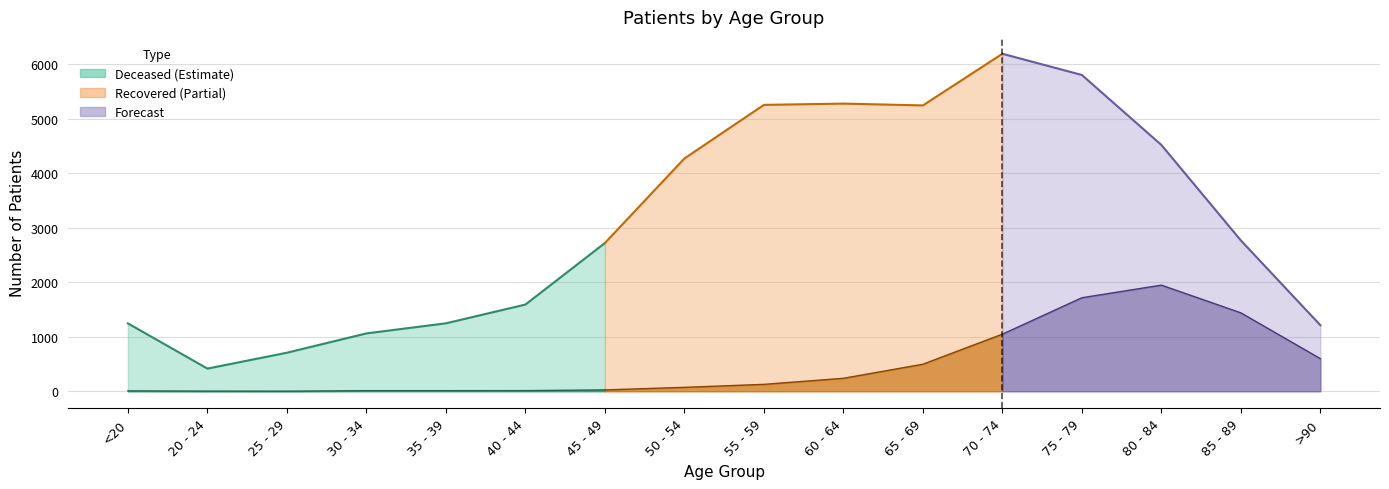

Reading right to left, what are all the values shown in this chart?

patients_deceased: 598	1438	1946	1715	1047	496	238	127	72	25	12	11	11	2	3	7
patients_recovered: 1211	2765	4516	5799	6188	5241	5274	5251	4268	2718	1590	1246	1061	707	416	1245